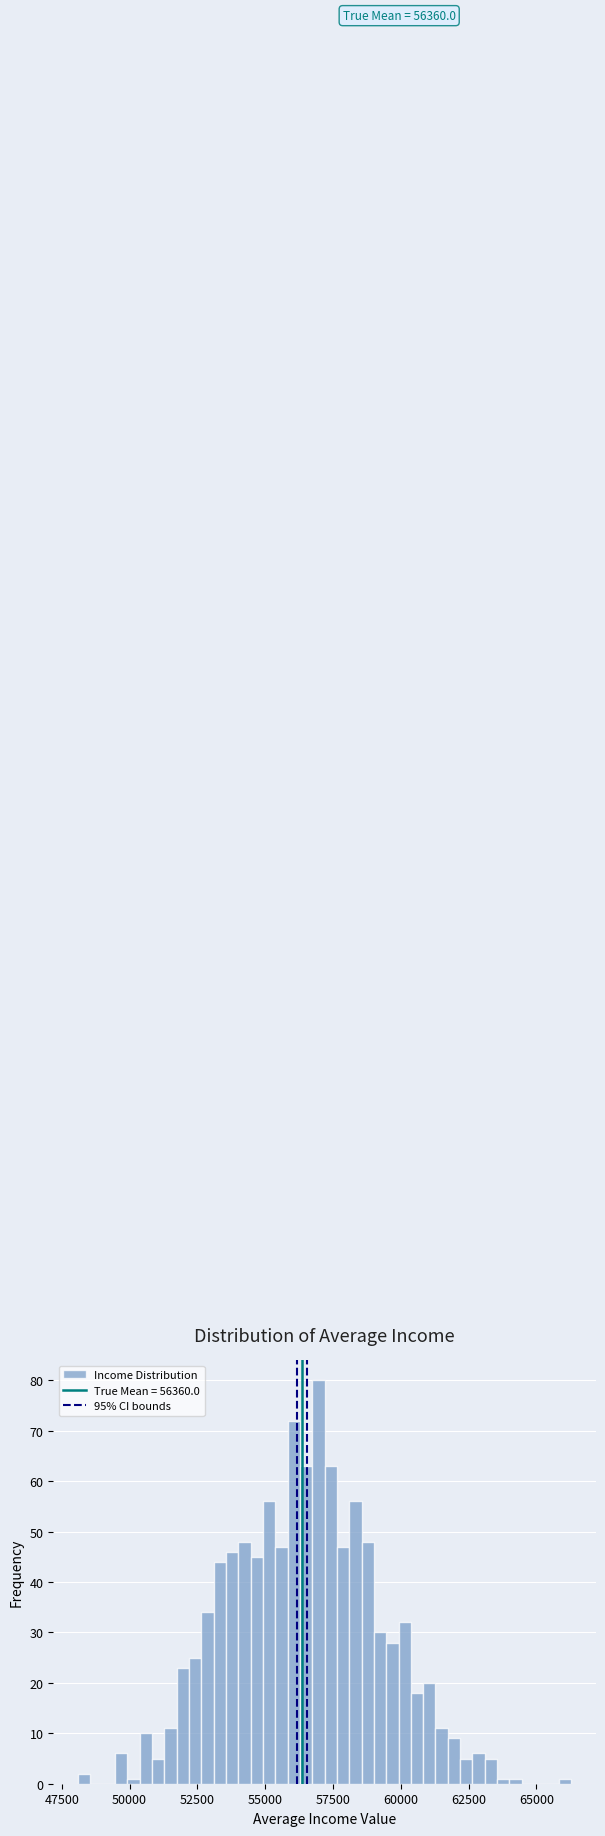

Read against the x-axis, roughly where is the centre of the tallest bar?

57000